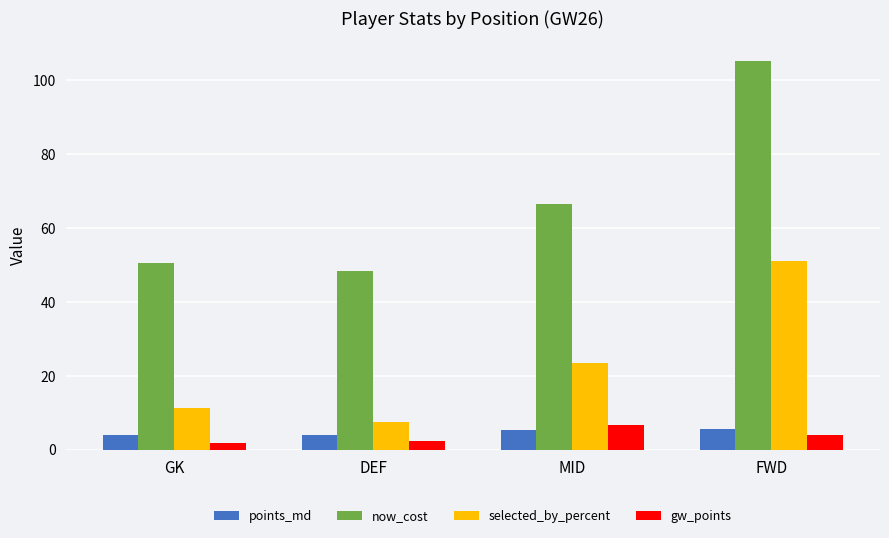

Does the chart contain any negative values?

No